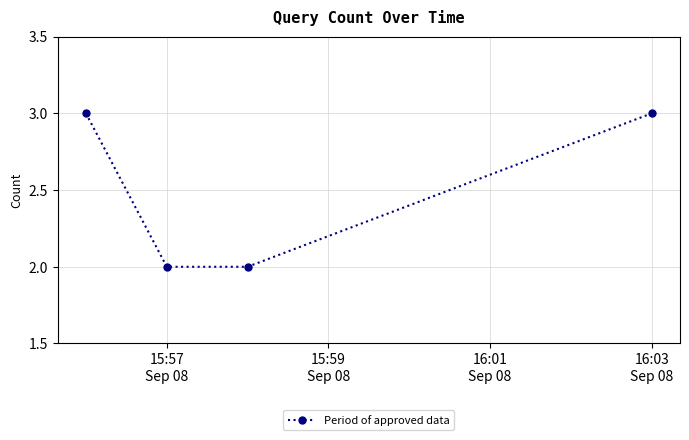

What is the sum of all values?

10